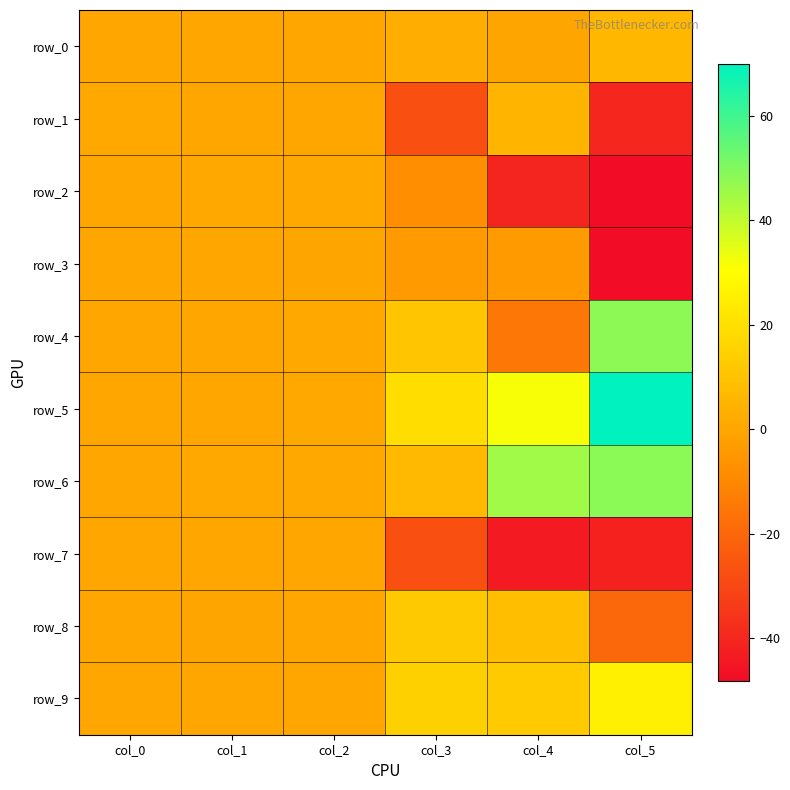

What is the difference between the highest and lowest values at col_0?

0.6